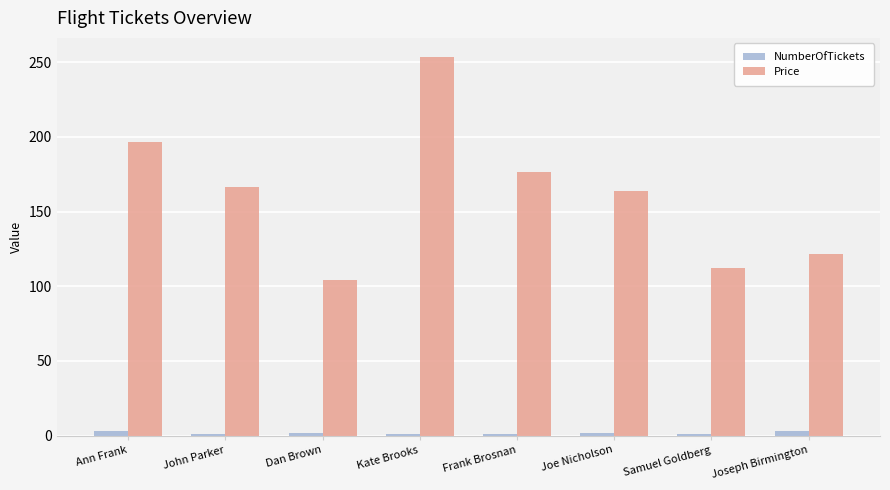

Which series changed the most between Joe Nicholson and Joseph Birmington?

Price